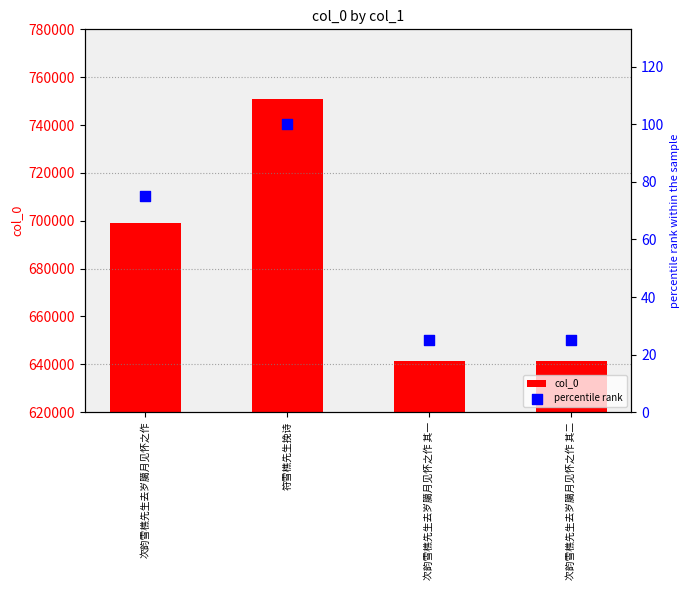

What are all the series names shown in the legend?

col_0, percentile rank